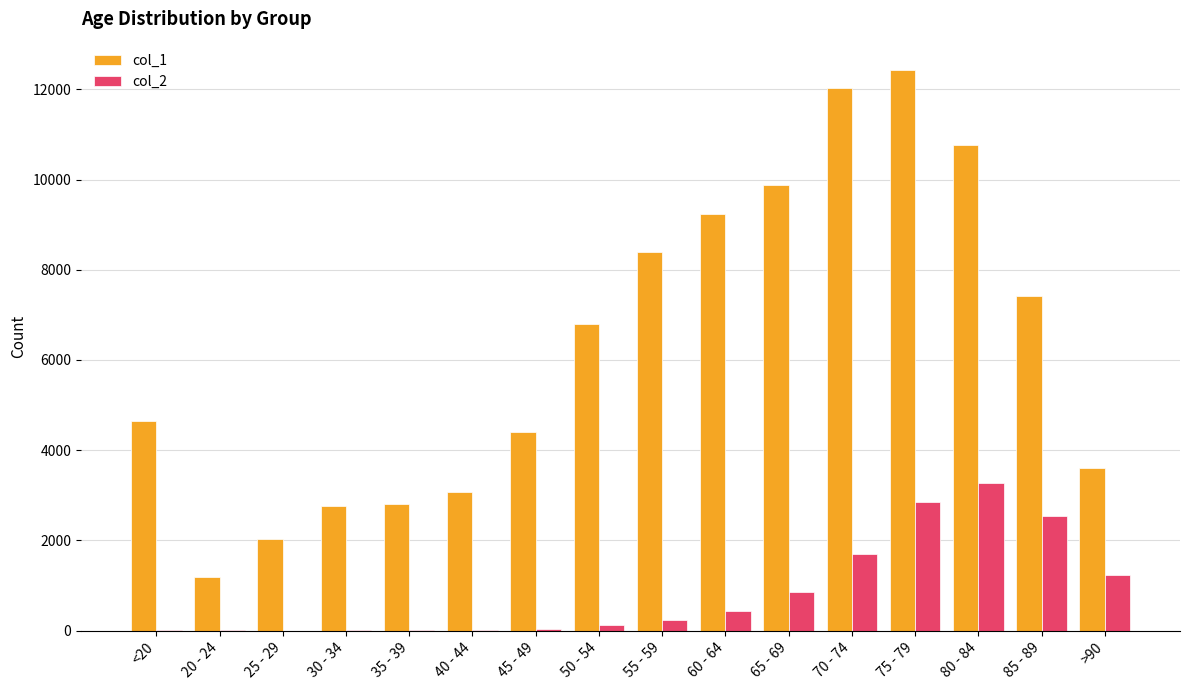

Which series has the largest total across all categories?

col_1